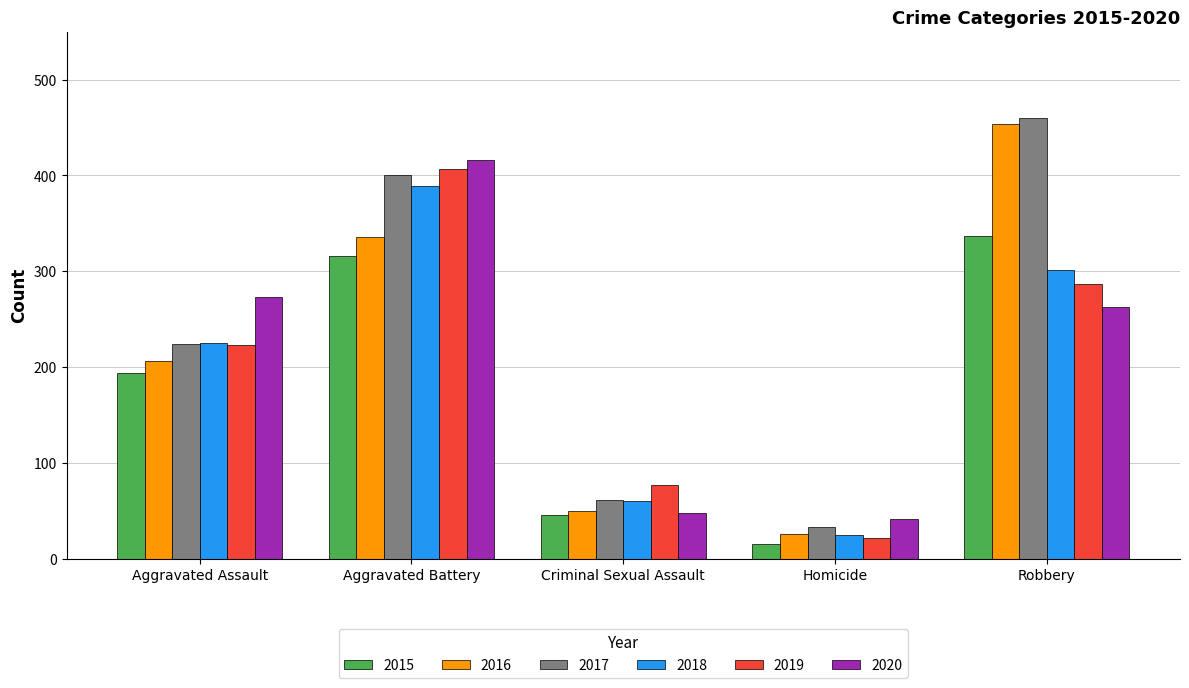

What is the label of the 1st bar from the left?

Aggravated Assault